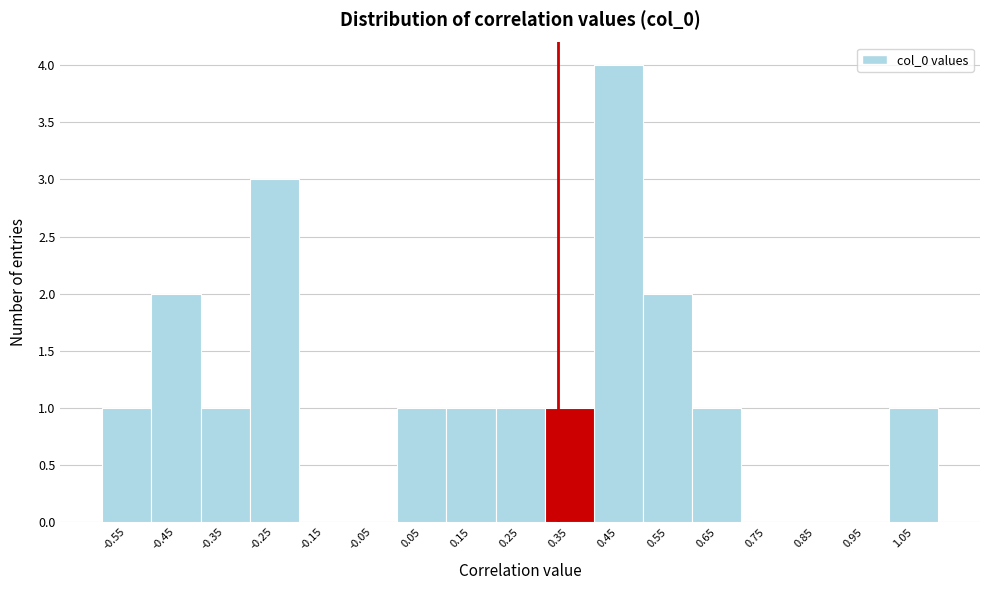

Reading left to right, list every bar in this chart as the range it spans on the x-axis followed by its height. The values are not printed on the chart, so give them approximately, as read against the axis.

-0.6 to -0.5: 1
-0.5 to -0.4: 2
-0.4 to -0.3: 1
-0.3 to -0.2: 3
-0.2 to -0.1: 0
-0.1 to 0.0: 0
0.0 to 0.1: 1
0.1 to 0.2: 1
0.2 to 0.3: 1
0.3 to 0.4: 1
0.4 to 0.5: 4
0.5 to 0.6: 2
0.6 to 0.7: 1
0.7 to 0.8: 0
0.8 to 0.9: 0
0.9 to 1.0: 0
1.0 to 1.1: 1